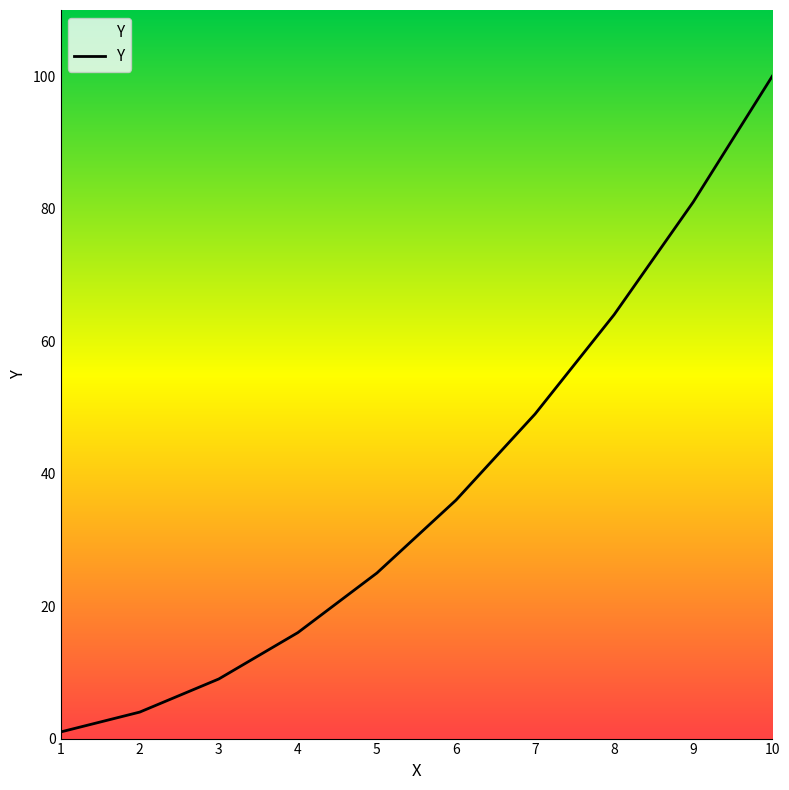

Where is the data nearest to the value 50?

7